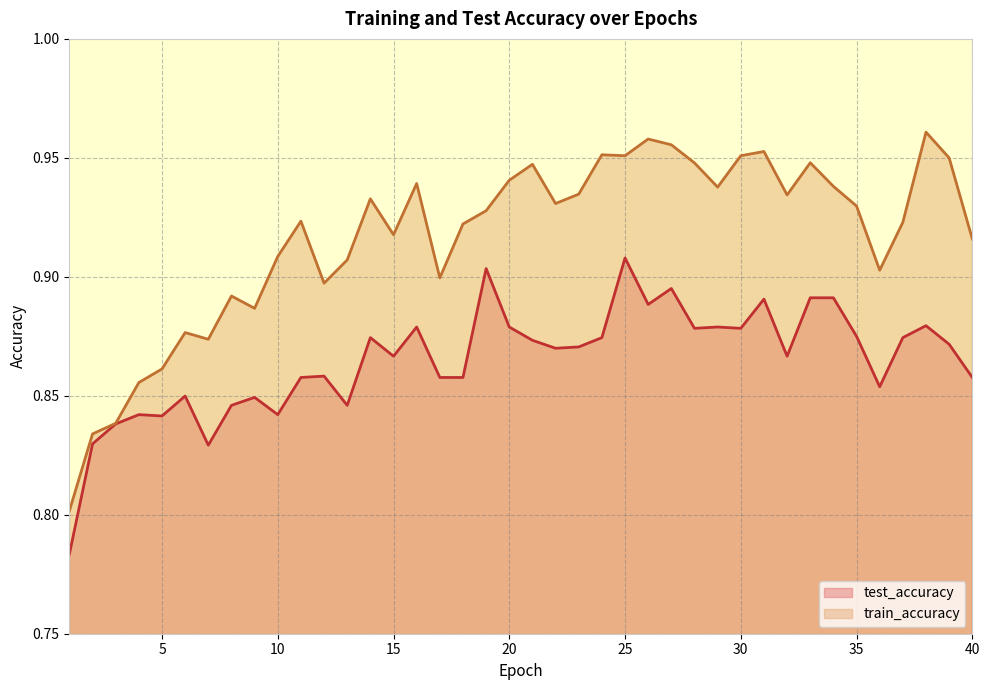

Rank the categories by test_accuracy value from highest to lowest.

25, 19, 27, 33, 34, 31, 26, 38, 16, 20, 29, 28, 30, 35, 14, 24, 37, 21, 39, 23, 22, 15, 32, 12, 11, 17, 18, 40, 36, 6, 9, 8, 13, 4, 10, 5, 3, 2, 7, 1